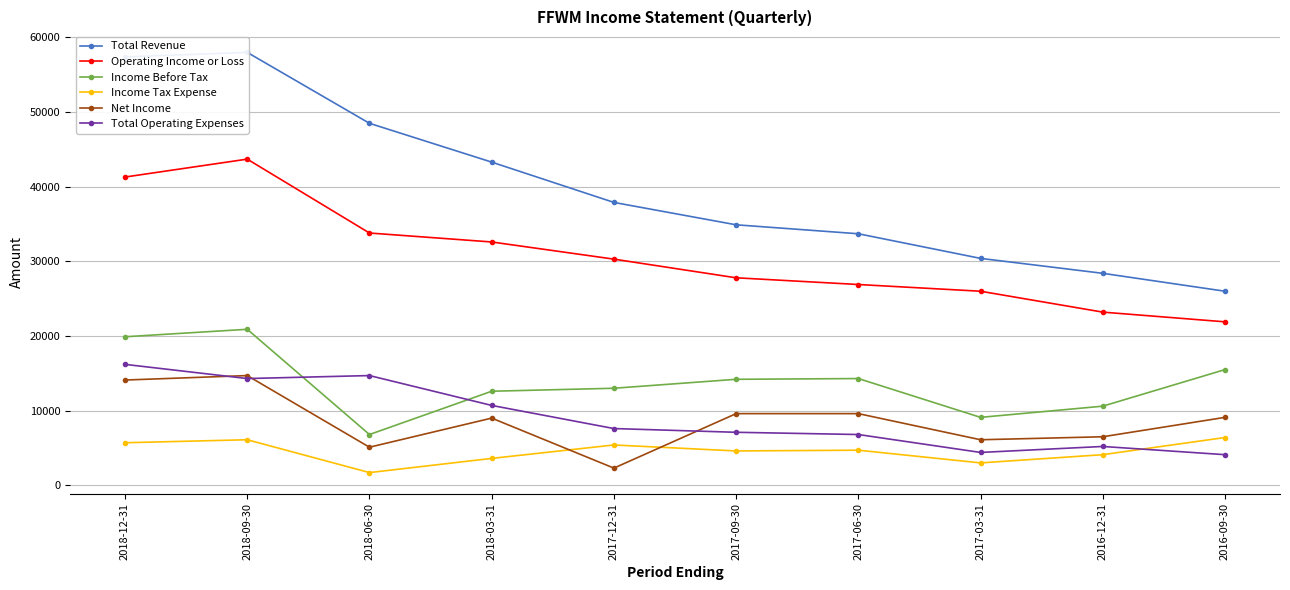

How many lines are shown in the chart?

6